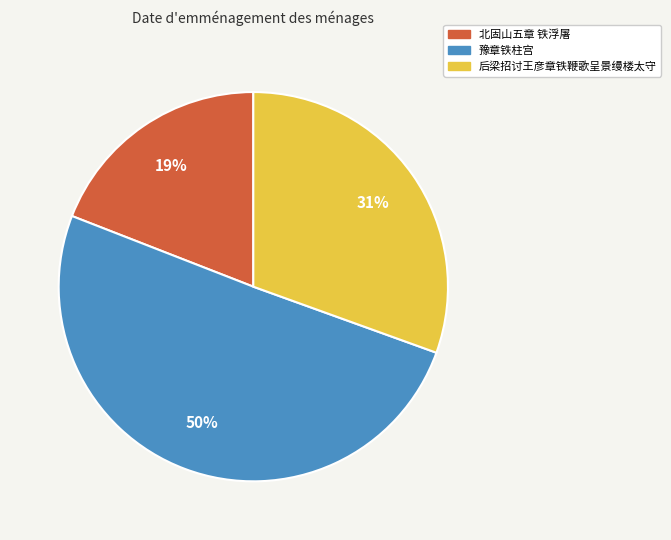

What percentage is the 豫章铁柱宫 slice, to the nearest percent?

50%